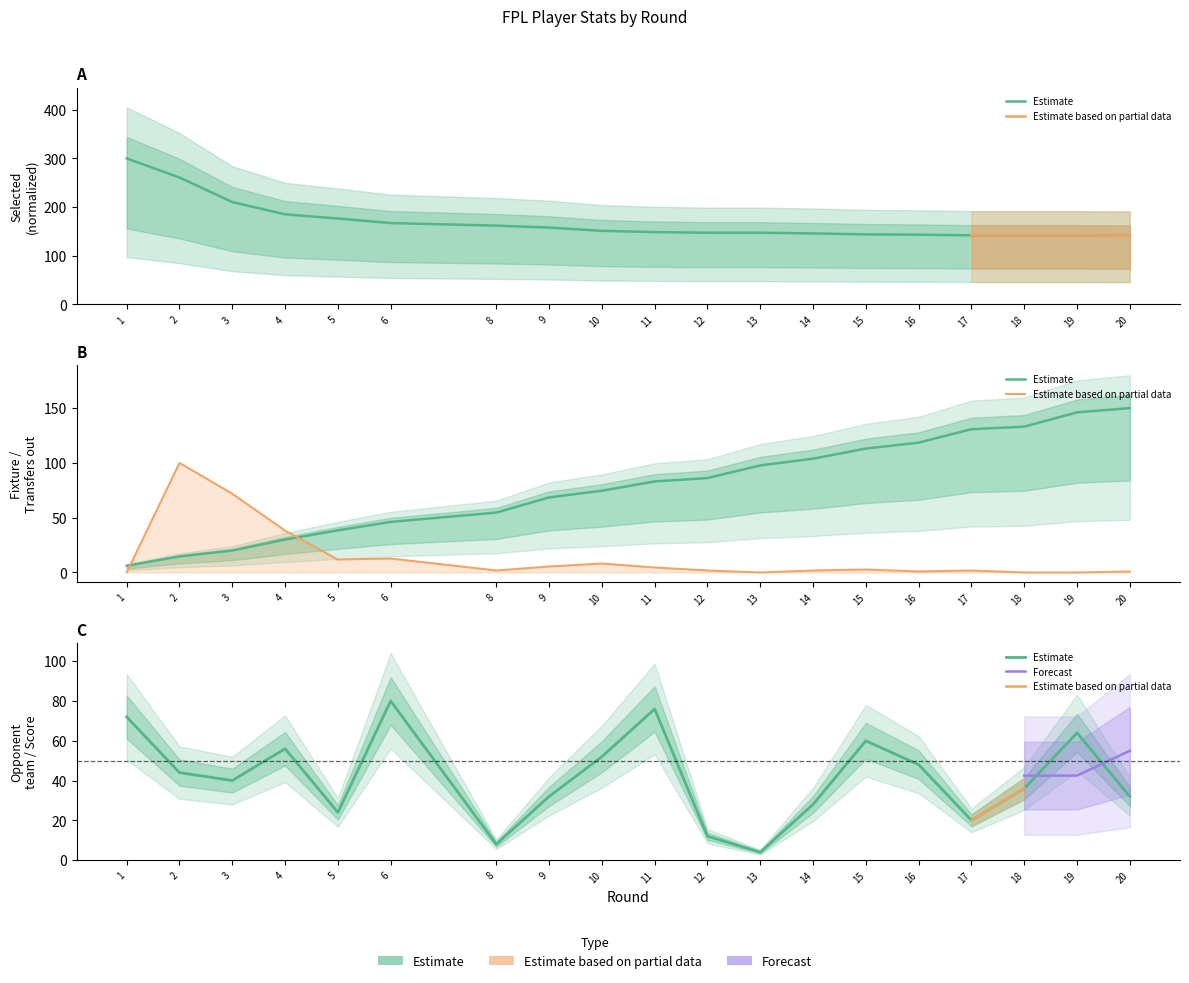

At which label is fixture closest to 78?

10